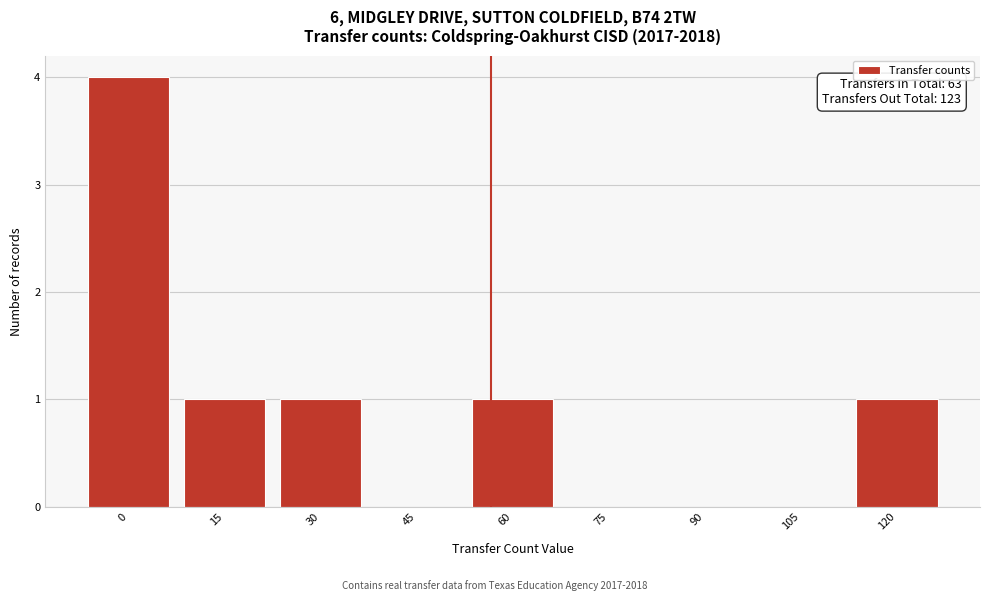

Reading right to left, transcribe all the data shown in this chart.

120=1	105=0	90=0	75=0	60=1	45=0	30=1	15=1	0=4